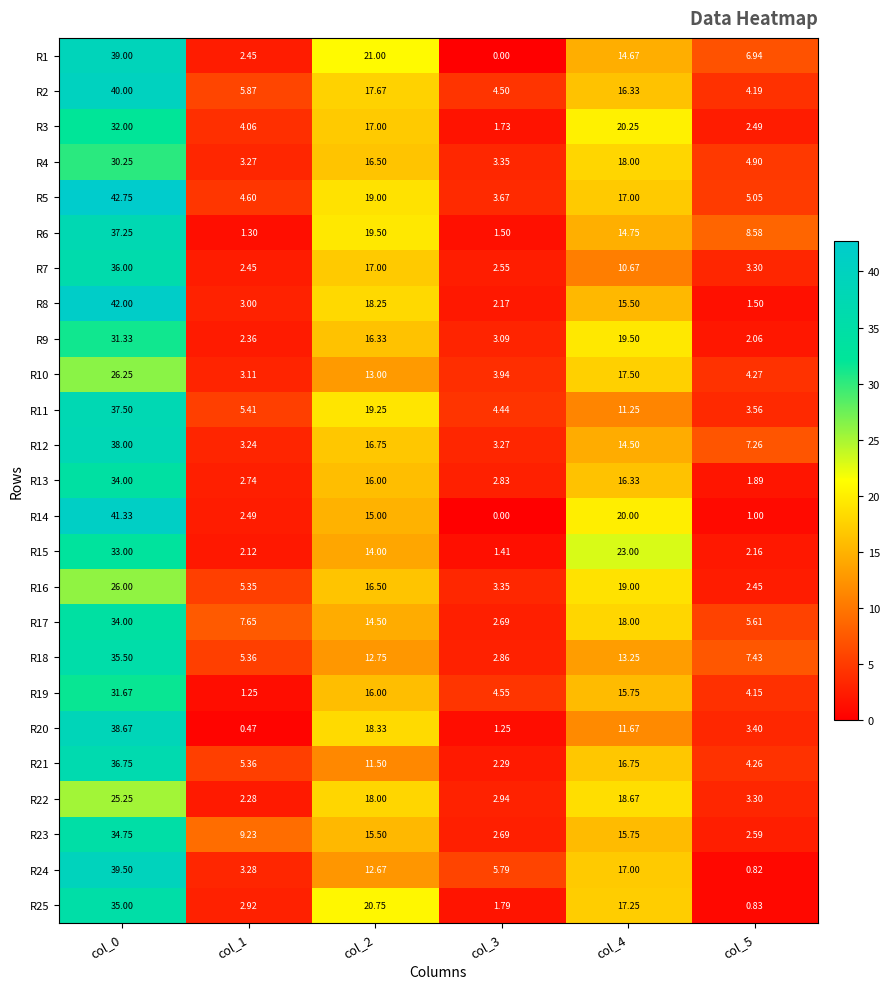

How many categories are shown in the chart?

6